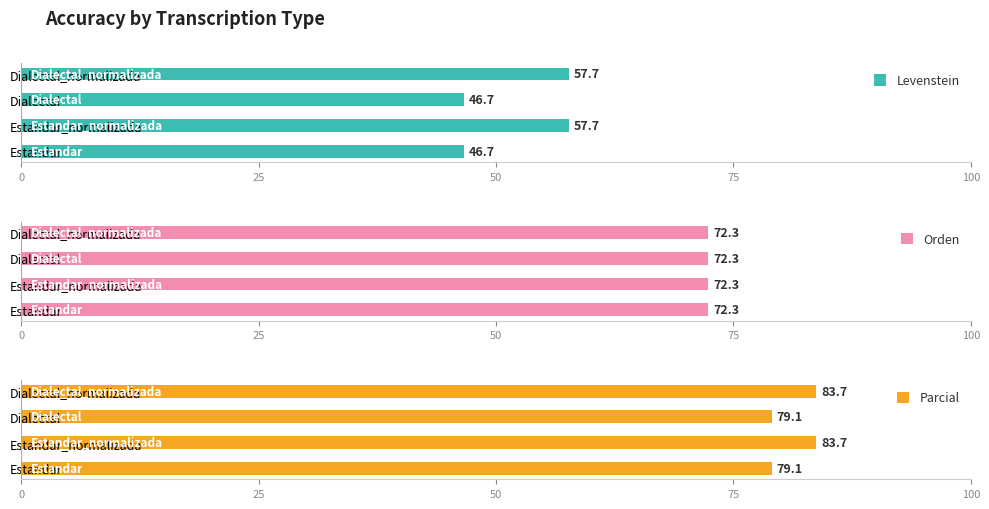

How many bars are there in total?

12